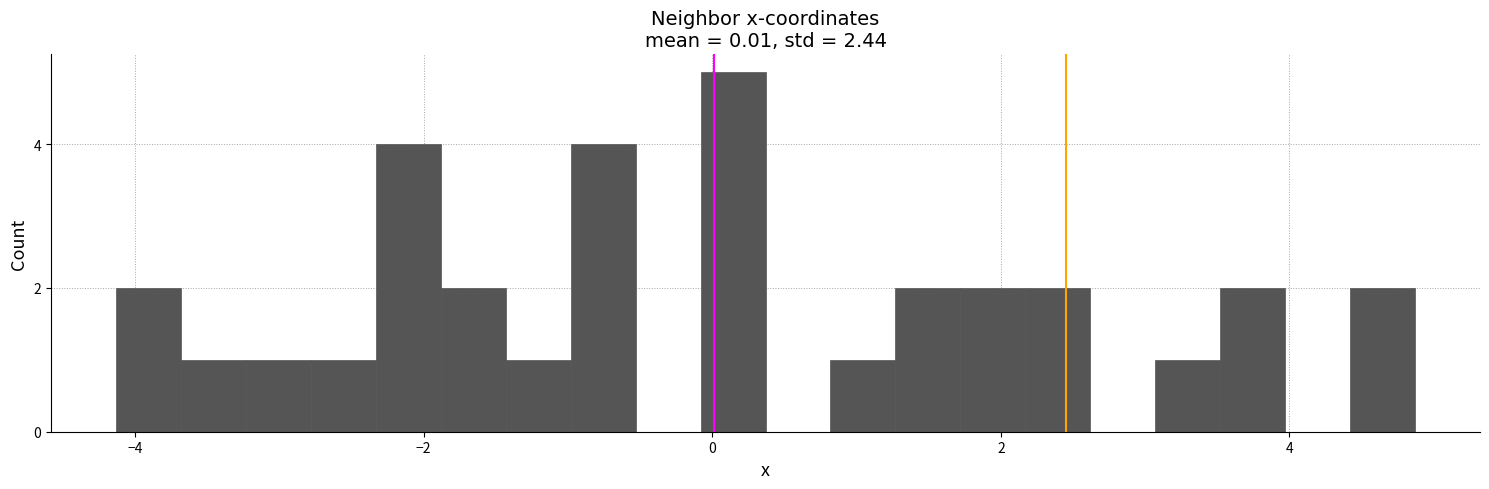

Read against the x-axis, roughly where is the centre of the tallest bar?

0.2